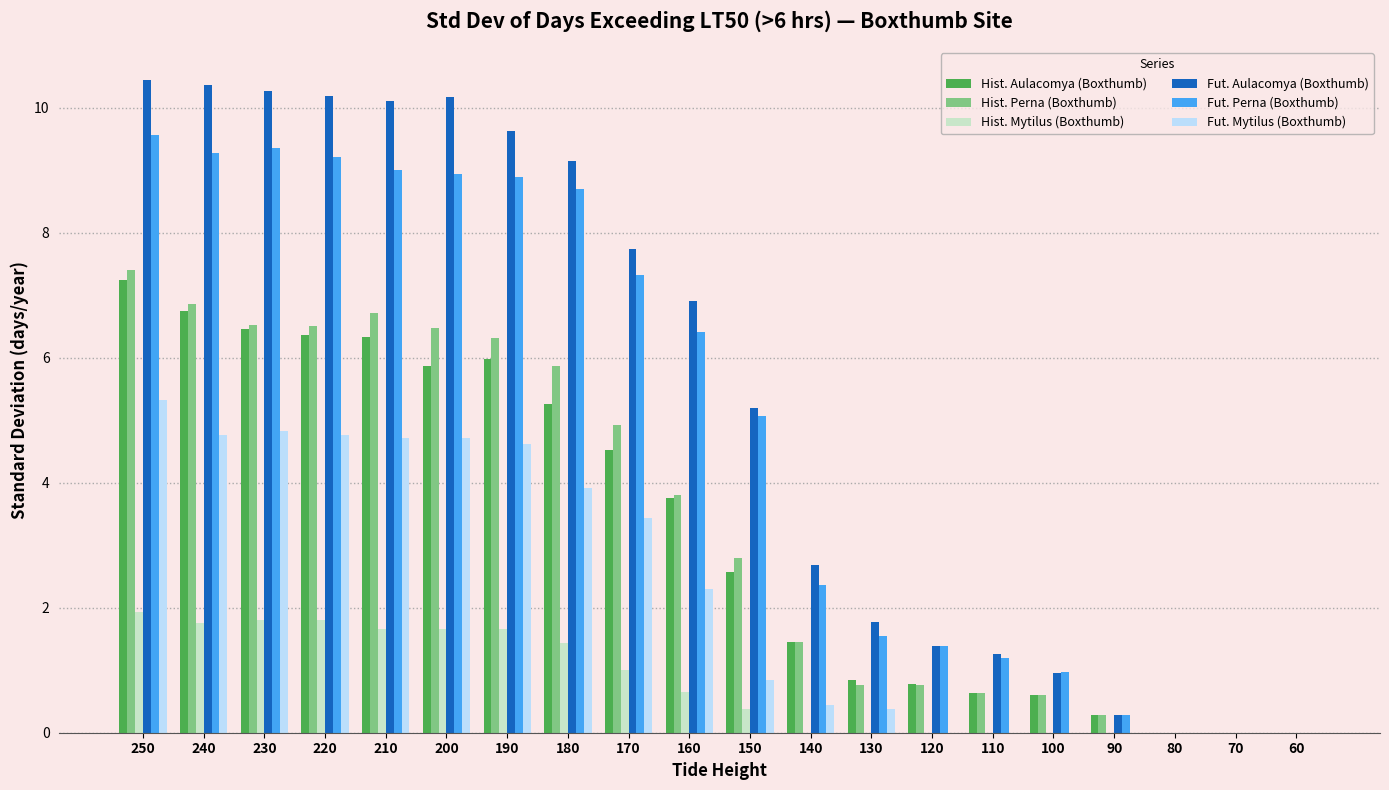

Are the bars horizontal?

No